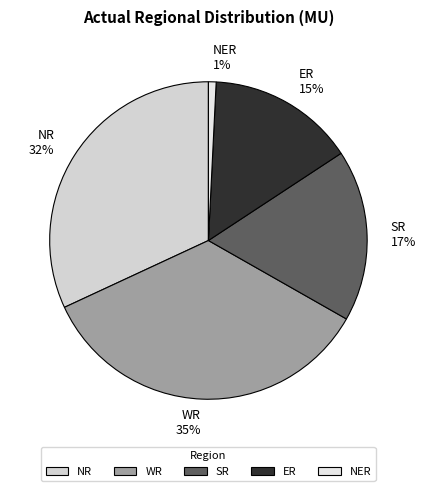

Approximately how many times larger is the value at NR compared to WR?

0.9